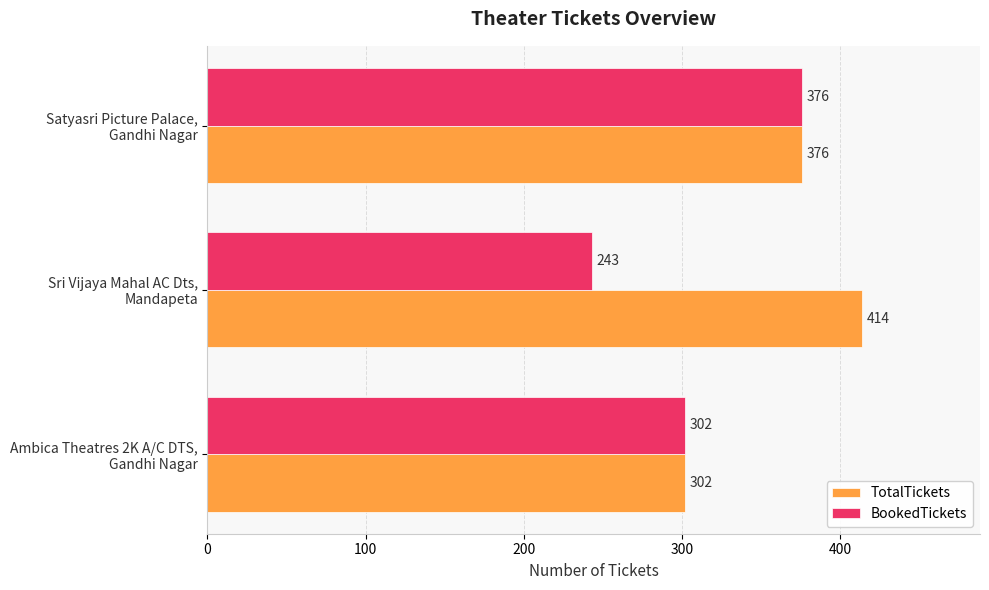

Count the number of categories in the chart.

3